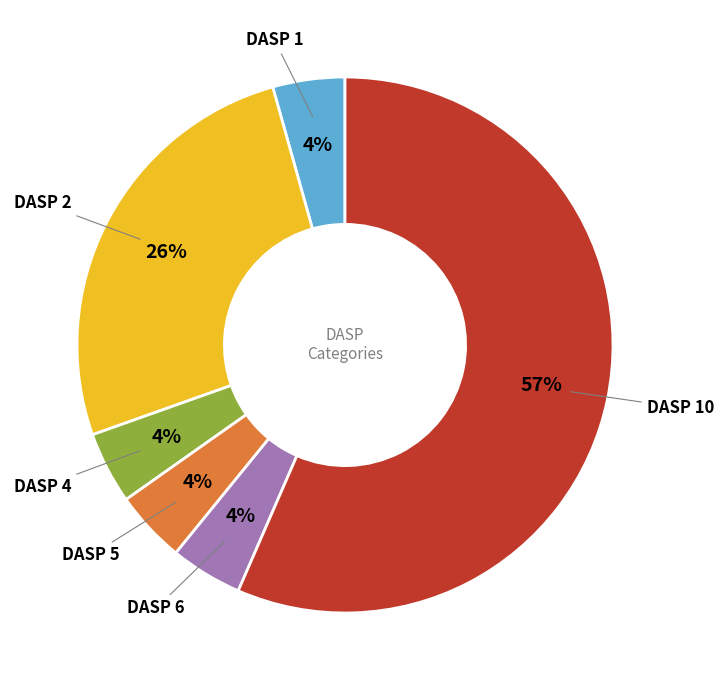

To the nearest percent, what is the average slice percentage?

17%